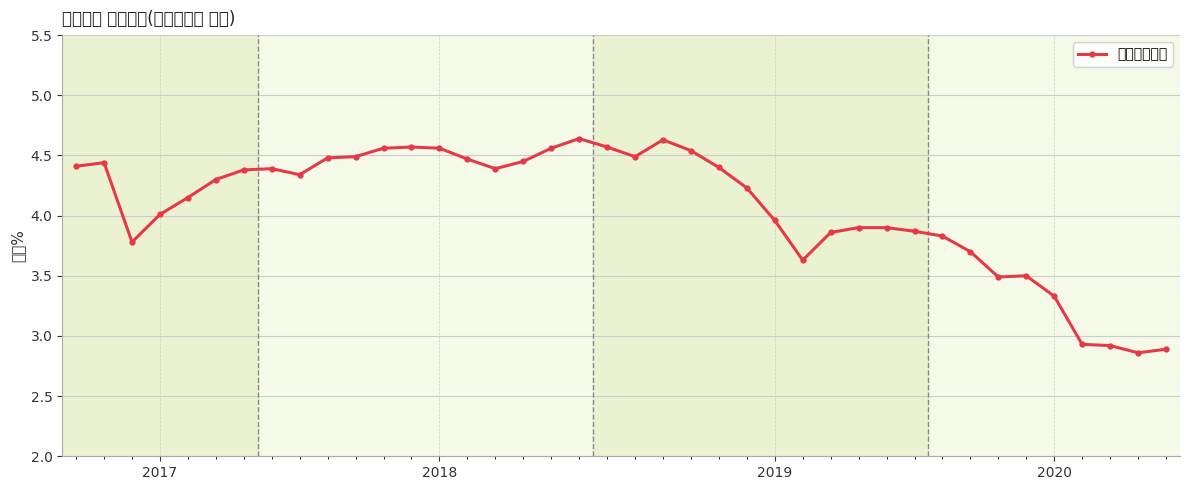

Is this an area chart (filled region under the line)?

No